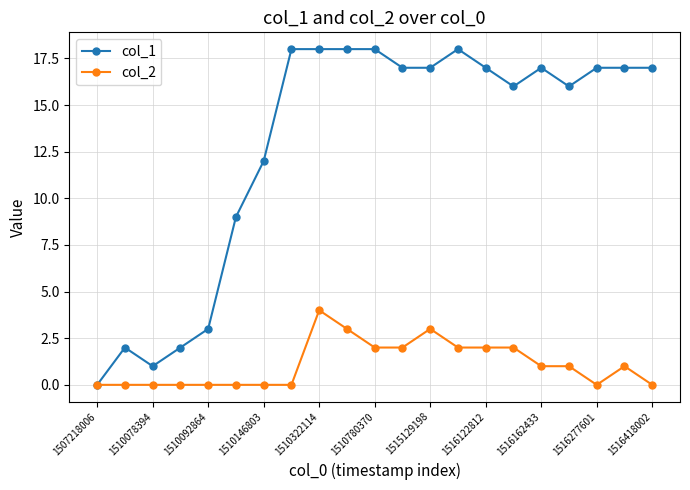

What is the maximum value shown in the chart?

18